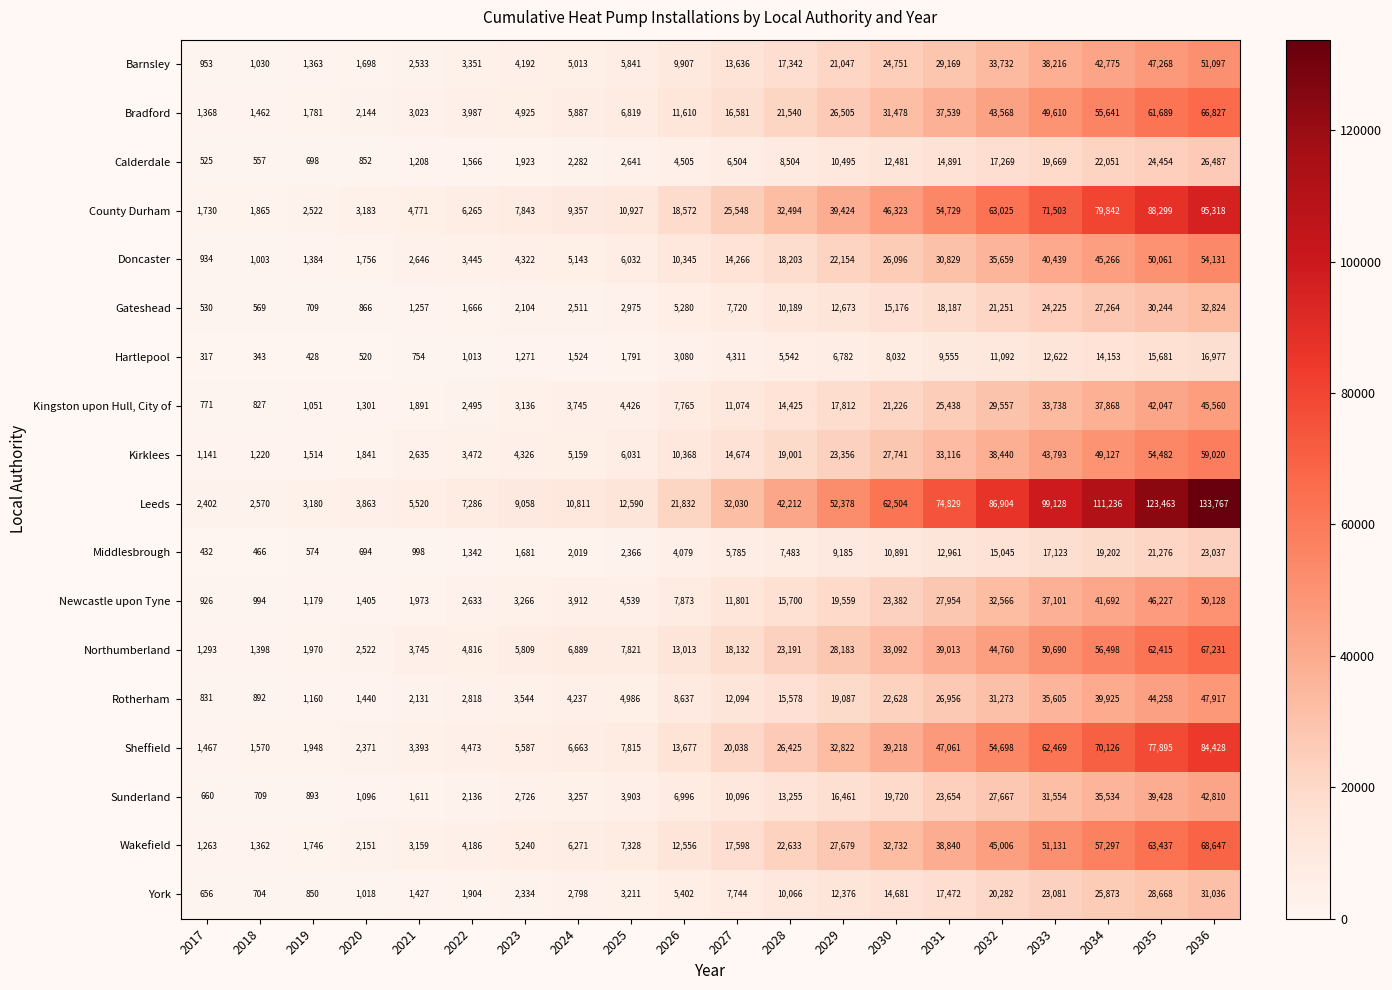

The Newcastle upon Tyne series shows 1405 at 2020. True or false?

True